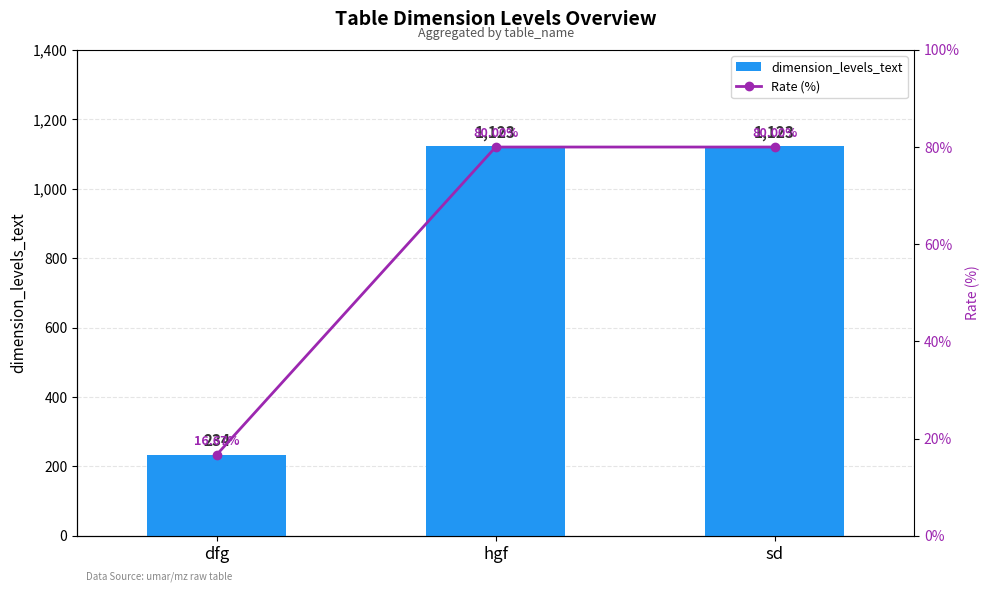

What is the label of the 1st bar from the right?

sd